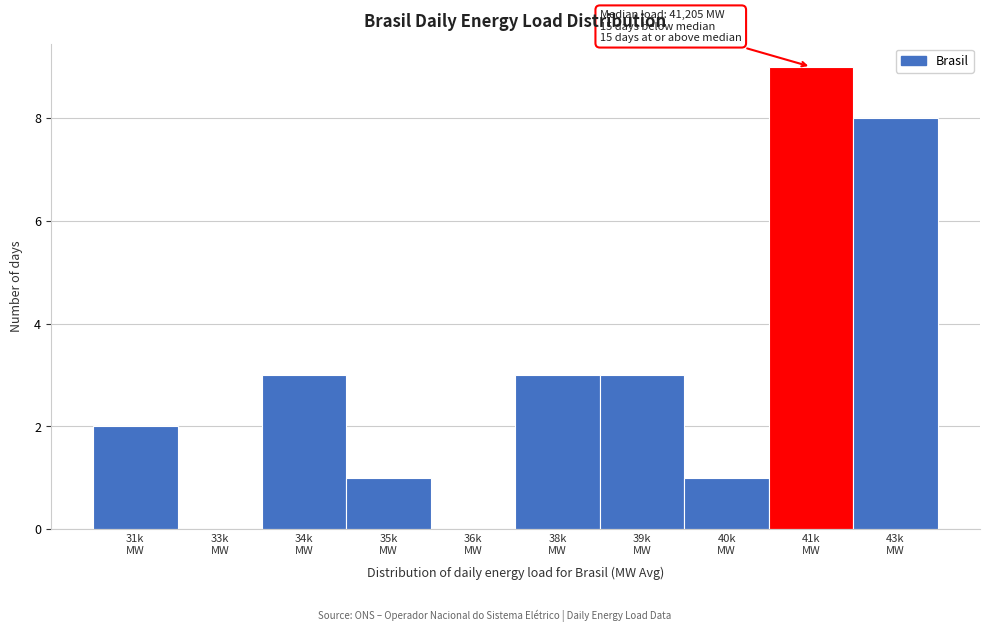

What is the sum of all values?

30